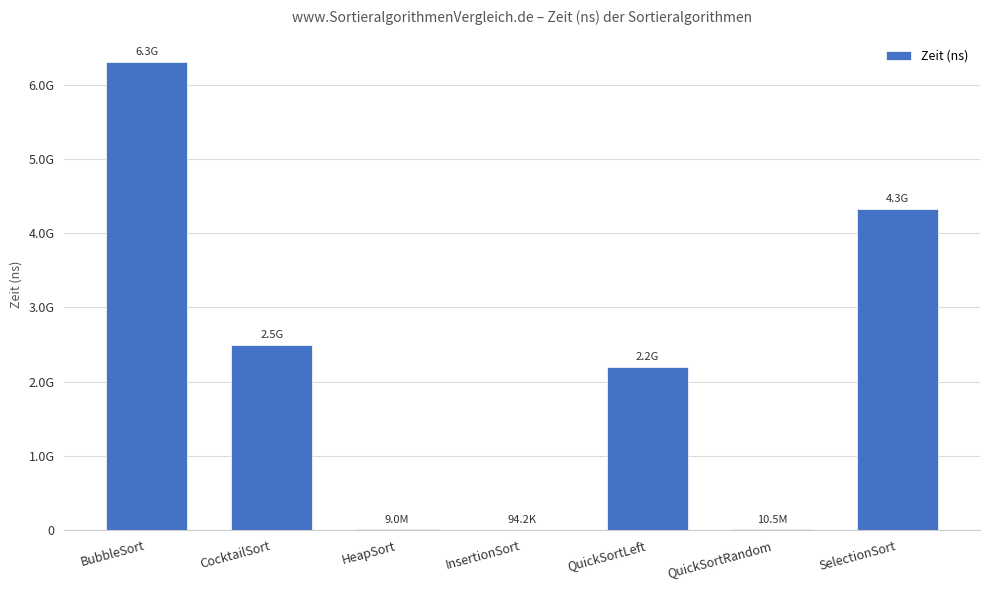

What is the difference between the maximum and second lowest values?

6300093200